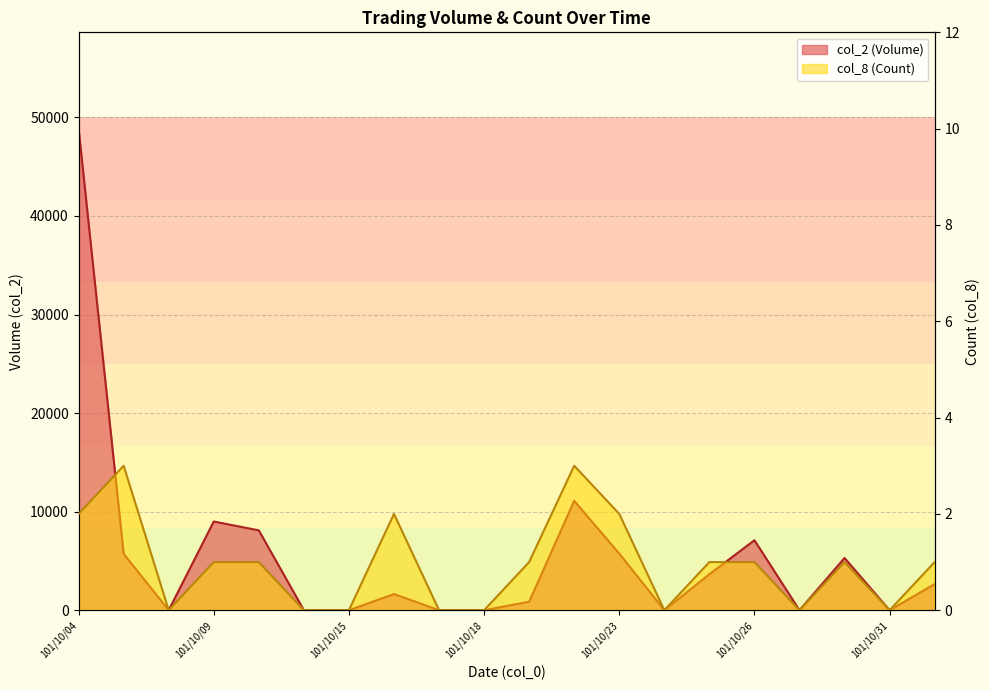

Which series has the largest total across all categories?

col_2 (Volume)